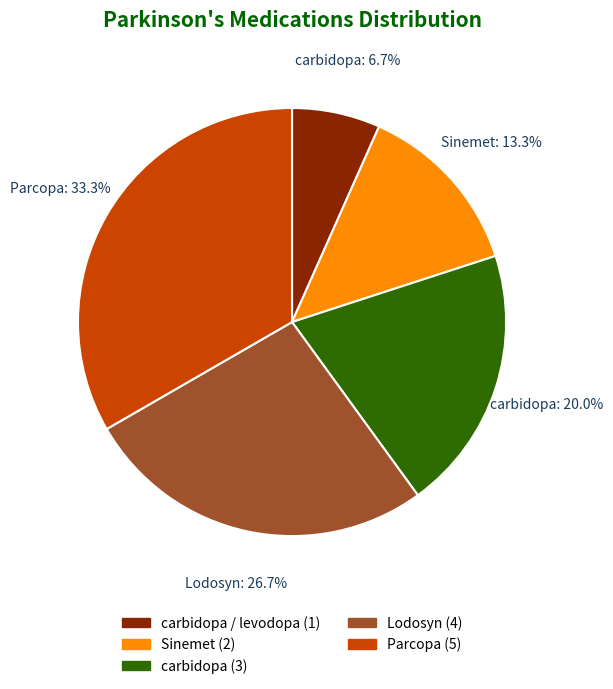

Rank the categories by value from highest to lowest.

Parcopa (5), Lodosyn (4), carbidopa (3), Sinemet (2), carbidopa / levodopa (1)